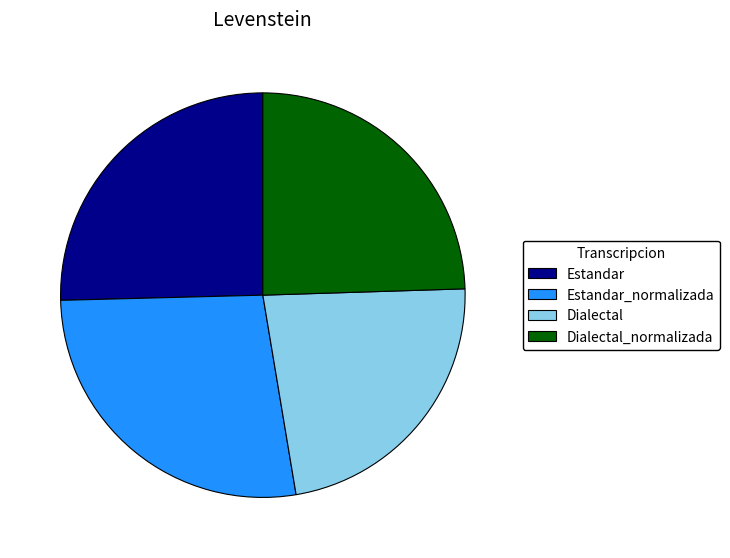

Rank the categories by value from lowest to highest.

Dialectal, Dialectal_normalizada, Estandar, Estandar_normalizada